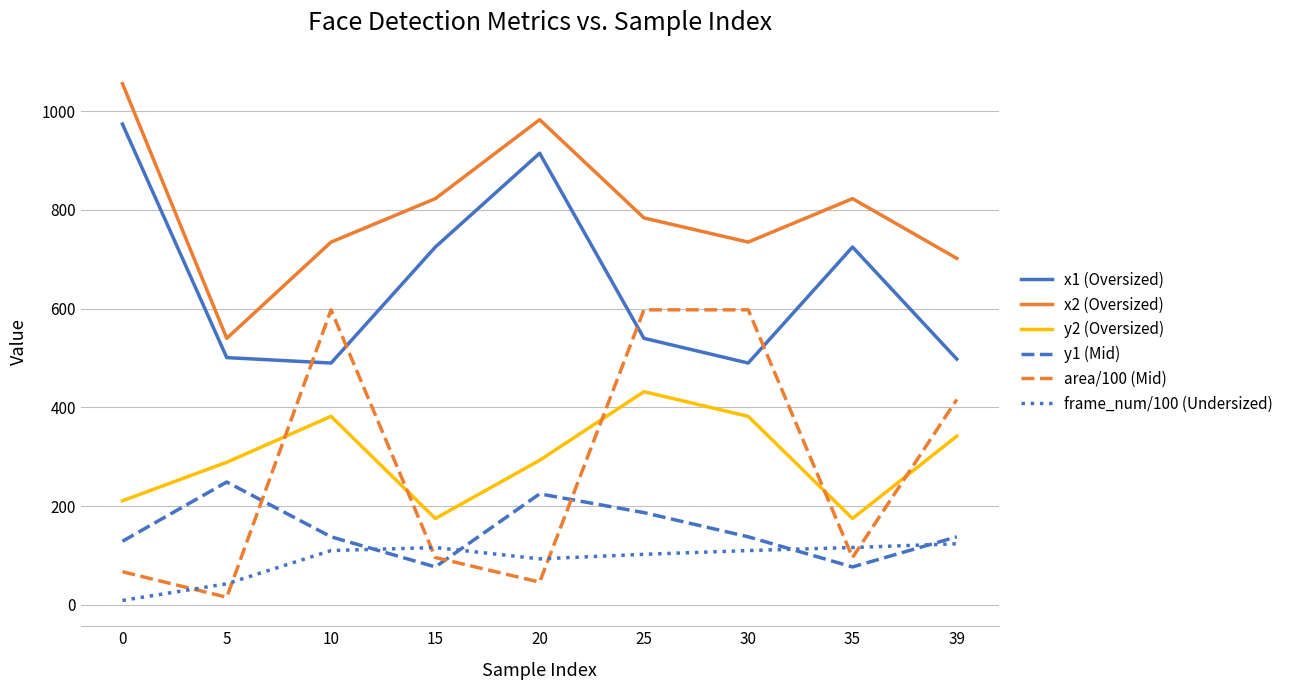

Which series has the widest spread of values?

area/100 (Mid)